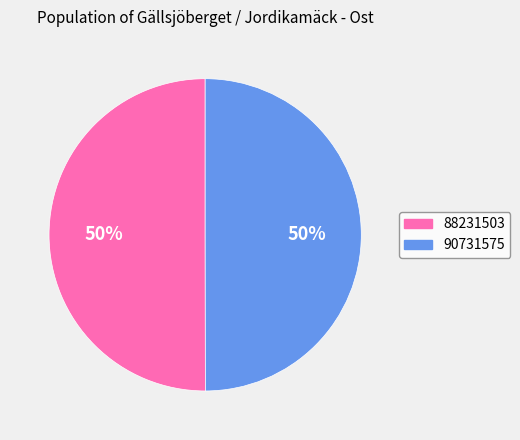

To the nearest percent, what percentage of the pie is 90731575?

50%